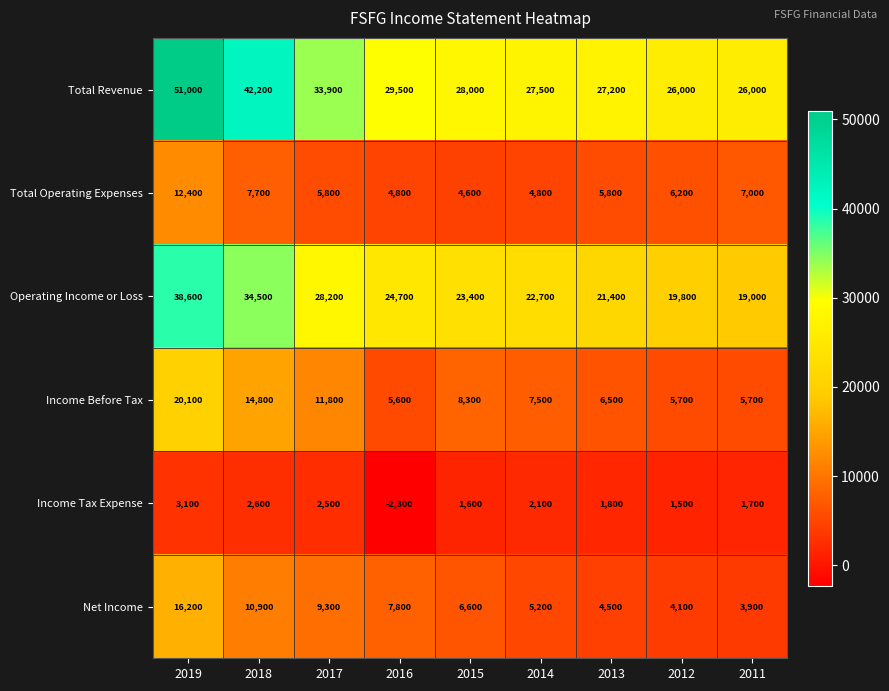

At which label is Operating Income or Loss closest to 28800?

2017